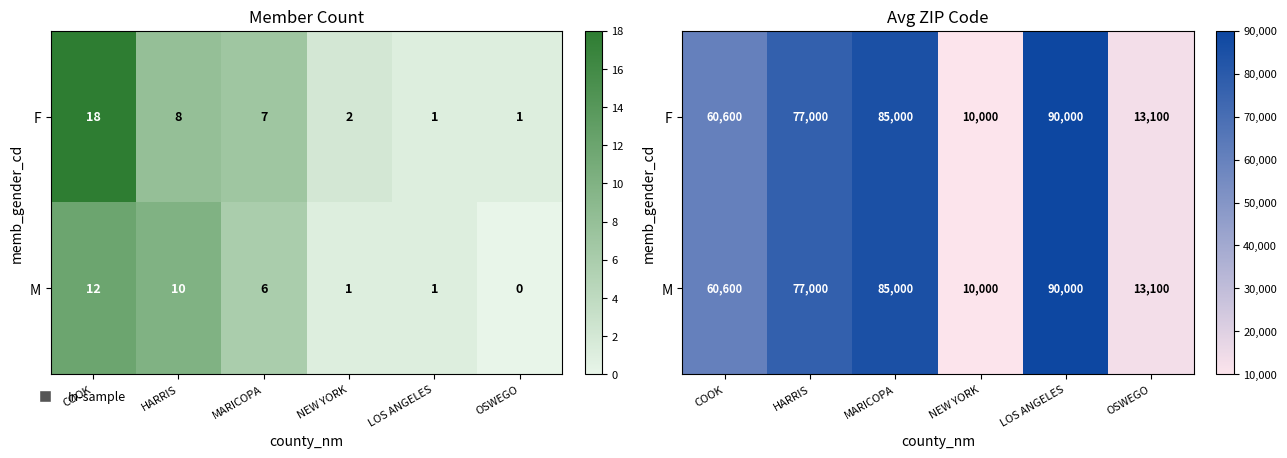

What is the maximum value for F?

90000